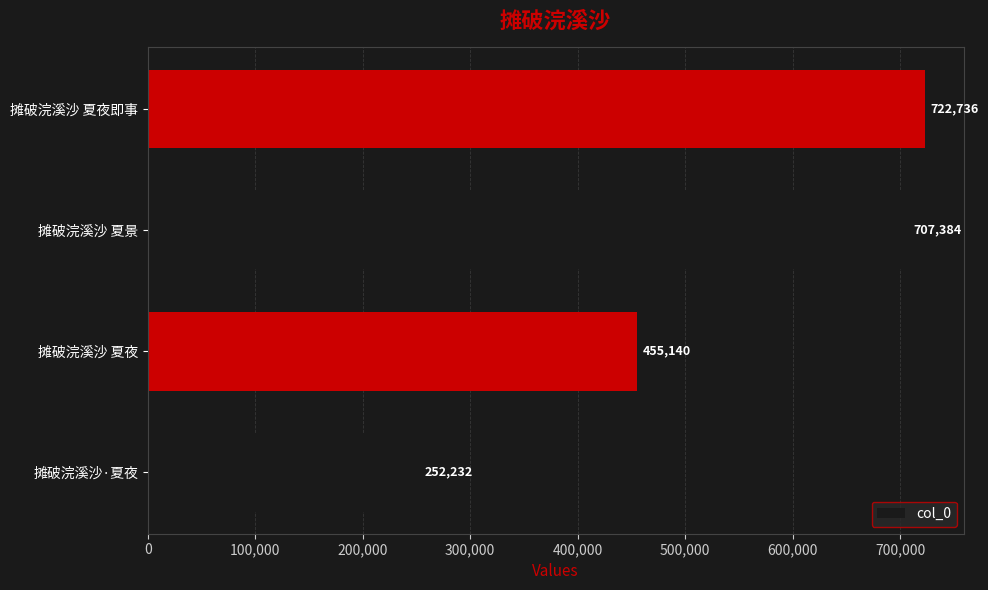

Which has a higher value, 摊破浣溪沙 夏夜 or 摊破浣溪沙 夏夜即事?

摊破浣溪沙 夏夜即事